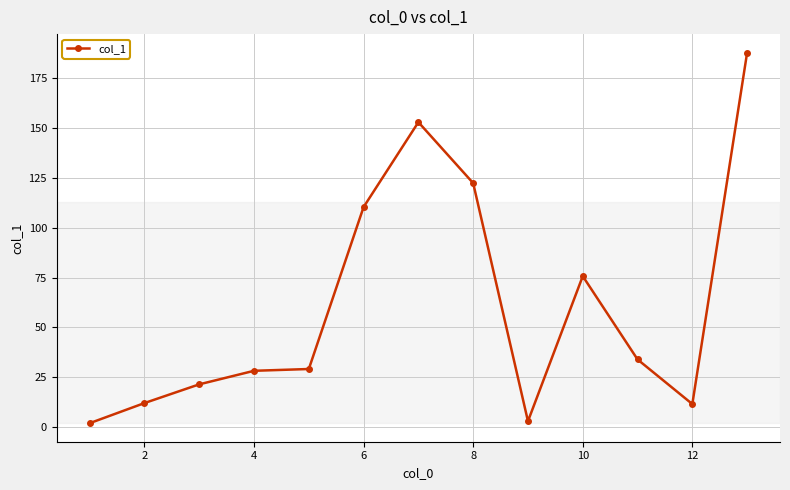

What is the difference between the maximum and minimum values?

186.0